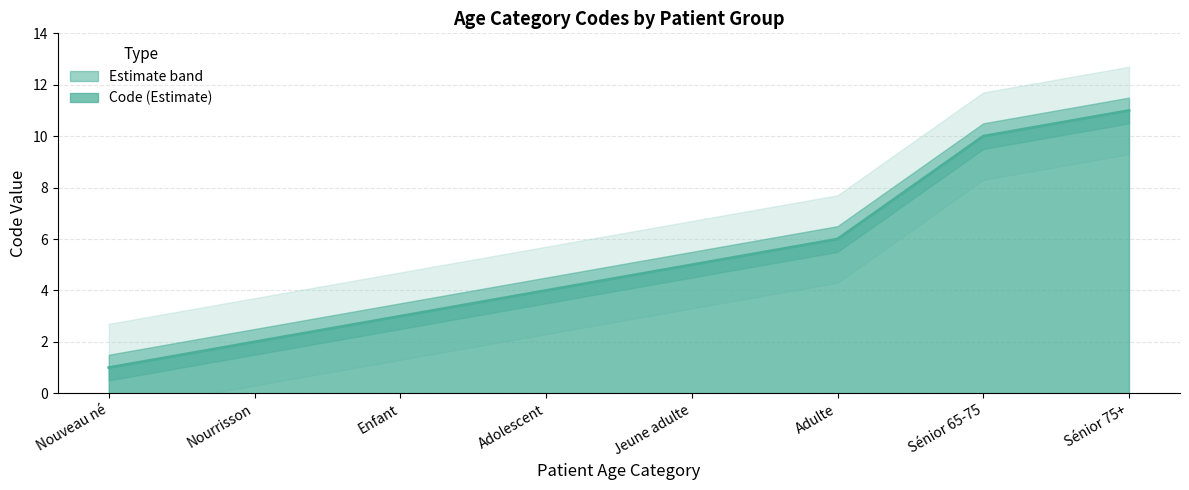

What is the value of the 1st point from the left?

1